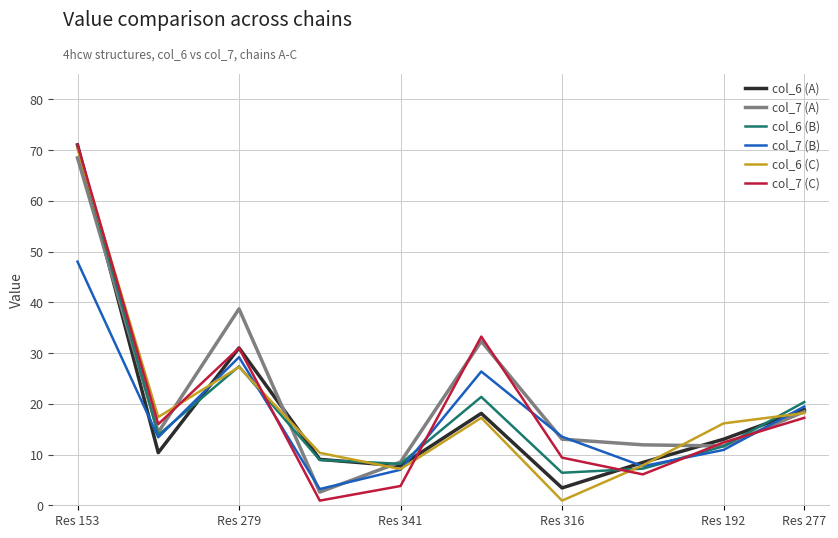

What is the sum of all col_7 (A) values?

220.1